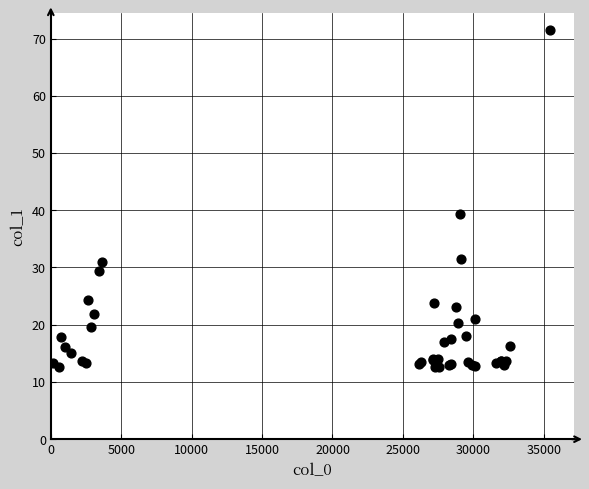

What Y value in the scatter plot is closest to 42?

39.3